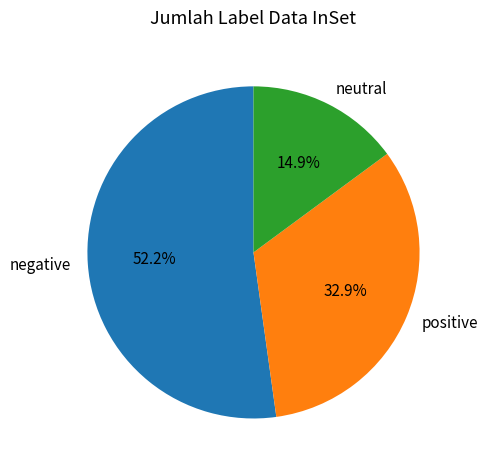

Is there any slice that represents more than half of the pie?

Yes